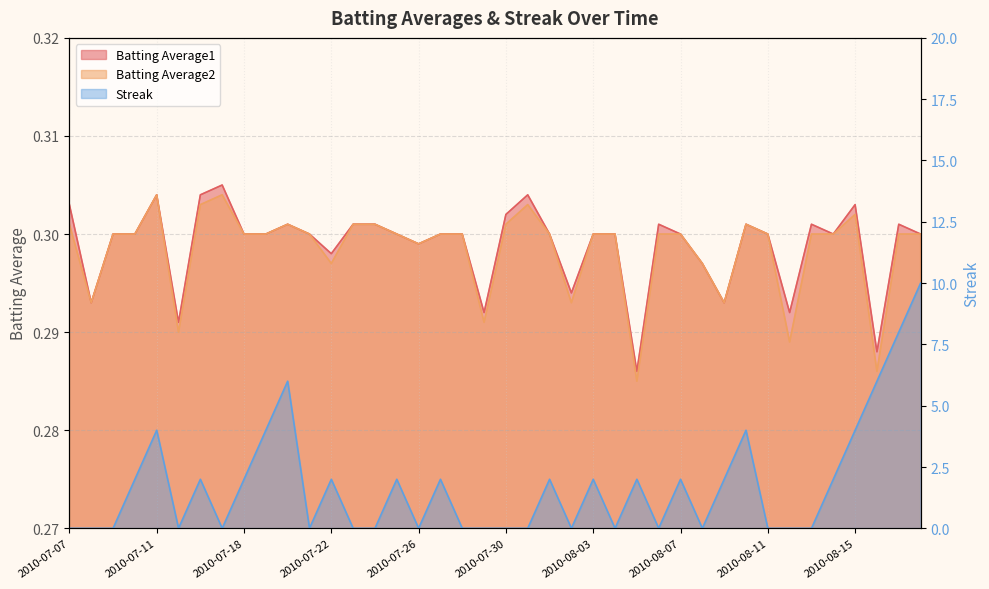

Reading right to left, list all the values displayed in this chart.

Batting Average1: 2010-08-18=0.3	2010-08-17=0.3	2010-08-16=0.3	2010-08-15=0.3	2010-08-14=0.3	2010-08-13=0.3	2010-08-12=0.3	2010-08-11=0.3	2010-08-10=0.3	2010-08-09=0.3	2010-08-08=0.3	2010-08-07=0.3	2010-08-06=0.3	2010-08-05=0.3	2010-08-04=0.3	2010-08-03=0.3	2010-08-02=0.3	2010-08-01=0.3	2010-07-31=0.3	2010-07-30=0.3	2010-07-29=0.3	2010-07-28=0.3	2010-07-27=0.3	2010-07-26=0.3	2010-07-25=0.3	2010-07-24=0.3	2010-07-23=0.3	2010-07-22=0.3	2010-07-21=0.3	2010-07-20=0.3	2010-07-19=0.3	2010-07-18=0.3	2010-07-17=0.3	2010-07-16=0.3	2010-07-15=0.3	2010-07-11=0.3	2010-07-10=0.3	2010-07-09=0.3	2010-07-08=0.3	2010-07-07=0.3
Batting Average2: 2010-08-18=0.3	2010-08-17=0.3	2010-08-16=0.3	2010-08-15=0.3	2010-08-14=0.3	2010-08-13=0.3	2010-08-12=0.3	2010-08-11=0.3	2010-08-10=0.3	2010-08-09=0.3	2010-08-08=0.3	2010-08-07=0.3	2010-08-06=0.3	2010-08-05=0.3	2010-08-04=0.3	2010-08-03=0.3	2010-08-02=0.3	2010-08-01=0.3	2010-07-31=0.3	2010-07-30=0.3	2010-07-29=0.3	2010-07-28=0.3	2010-07-27=0.3	2010-07-26=0.3	2010-07-25=0.3	2010-07-24=0.3	2010-07-23=0.3	2010-07-22=0.3	2010-07-21=0.3	2010-07-20=0.3	2010-07-19=0.3	2010-07-18=0.3	2010-07-17=0.3	2010-07-16=0.3	2010-07-15=0.3	2010-07-11=0.3	2010-07-10=0.3	2010-07-09=0.3	2010-07-08=0.3	2010-07-07=0.3
Streak: 2010-08-18=10.0	2010-08-17=8.0	2010-08-16=6.0	2010-08-15=4.0	2010-08-14=2.0	2010-08-13=0.0	2010-08-12=0.0	2010-08-11=0.0	2010-08-10=4.0	2010-08-09=2.0	2010-08-08=0.0	2010-08-07=2.0	2010-08-06=0.0	2010-08-05=2.0	2010-08-04=0.0	2010-08-03=2.0	2010-08-02=0.0	2010-08-01=2.0	2010-07-31=0.0	2010-07-30=0.0	2010-07-29=0.0	2010-07-28=0.0	2010-07-27=2.0	2010-07-26=0.0	2010-07-25=2.0	2010-07-24=0.0	2010-07-23=0.0	2010-07-22=2.0	2010-07-21=0.0	2010-07-20=6.0	2010-07-19=4.0	2010-07-18=2.0	2010-07-17=0.0	2010-07-16=2.0	2010-07-15=0.0	2010-07-11=4.0	2010-07-10=2.0	2010-07-09=0.0	2010-07-08=0.0	2010-07-07=0.0